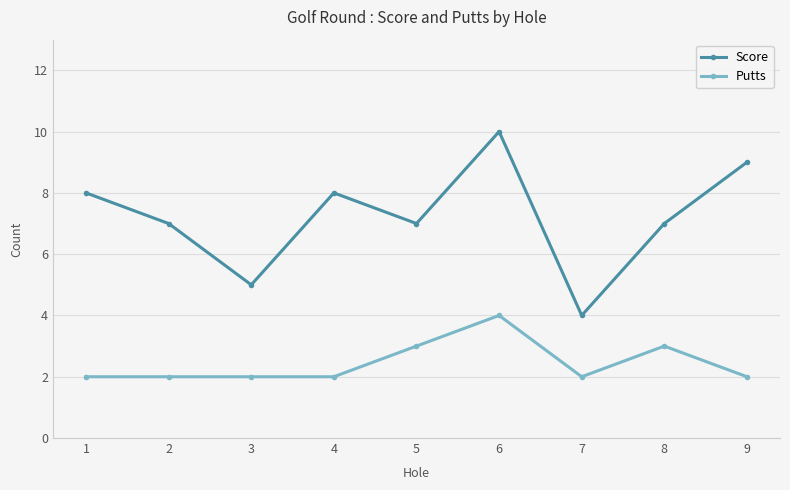

Rank the series by their maximum value, from highest to lowest.

Score, Putts